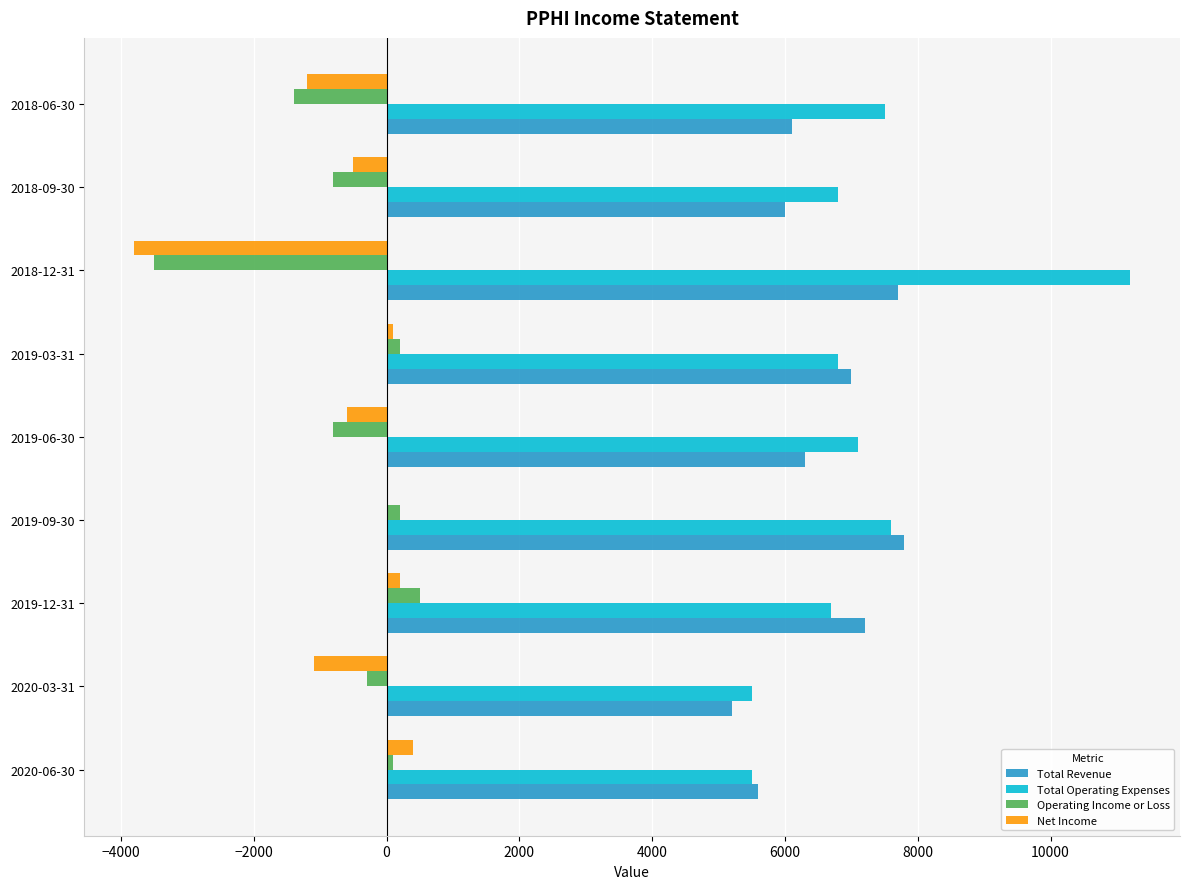

The value of Total Revenue at 2018-12-31 is 7700. True or false?

True